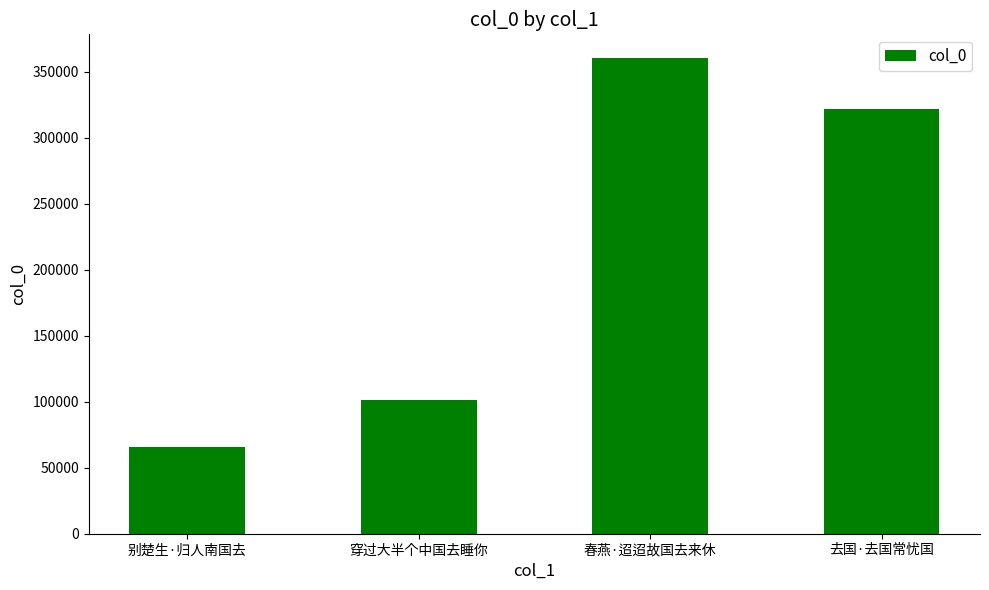

What is the difference between the values at 穿过大半个中国去睡你 and 别楚生·归人南国去?

35850